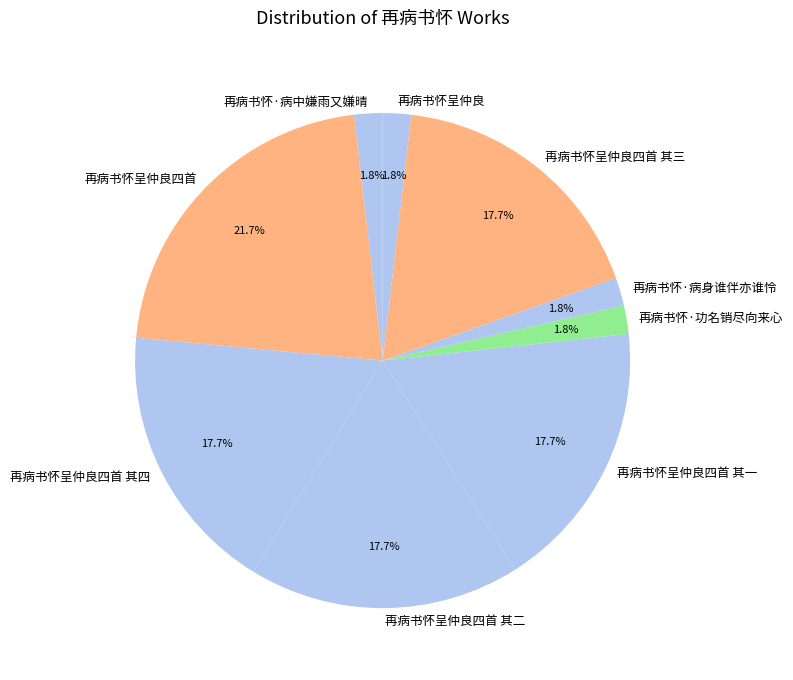

How many slices are in this pie chart?

9